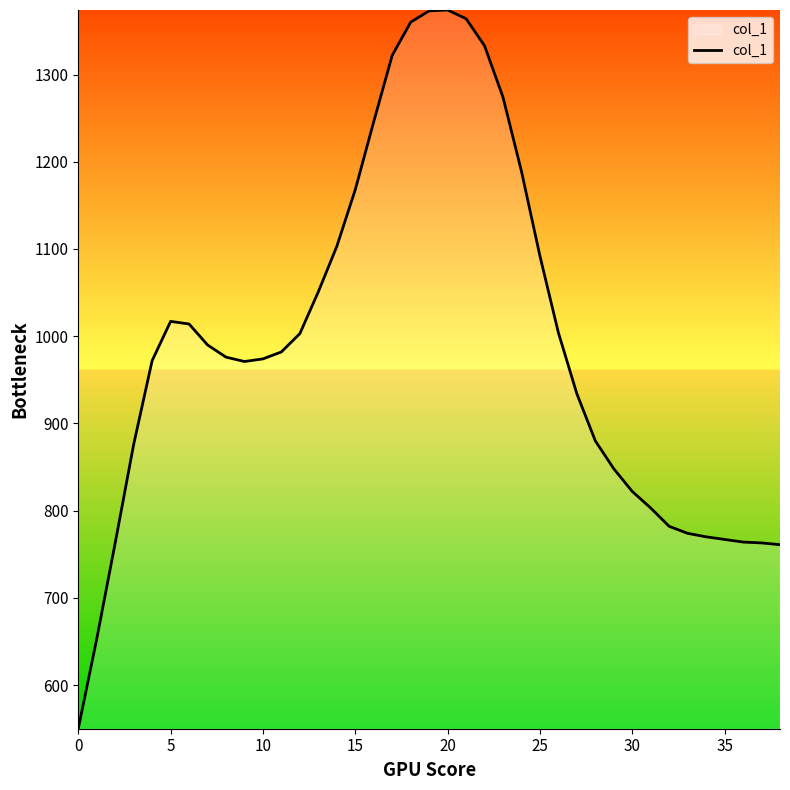

What is the maximum value shown in the chart?

1374